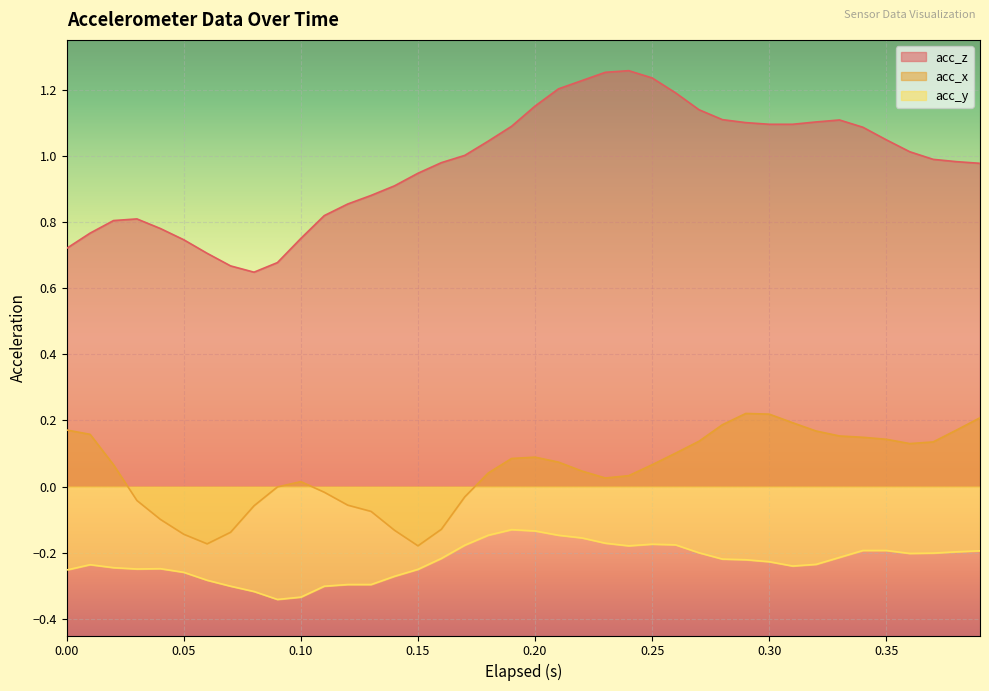

What is the sum of the acc_y values at 0.26 and 0.08?

-0.5